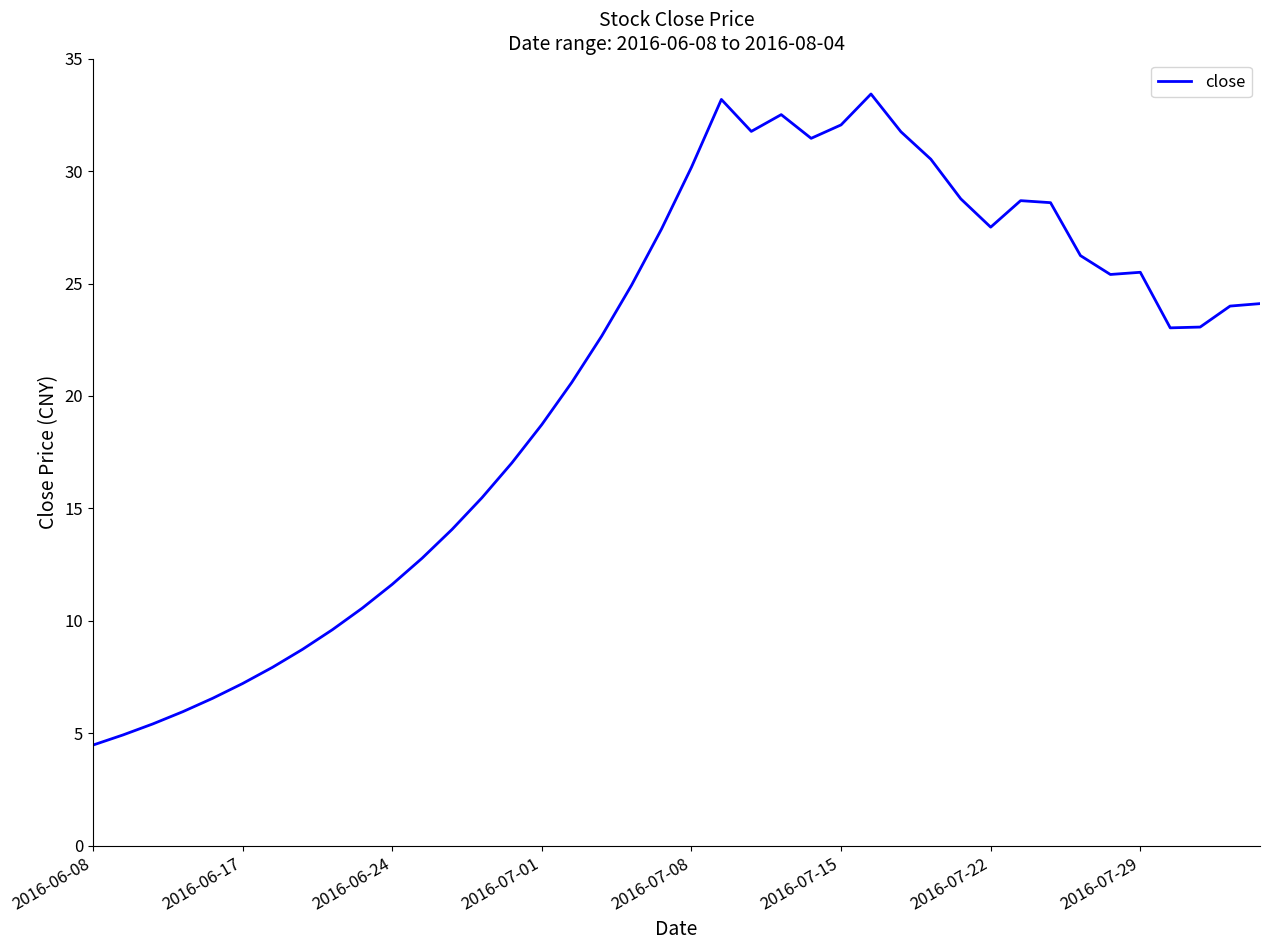

What is the smallest value displayed?

4.5